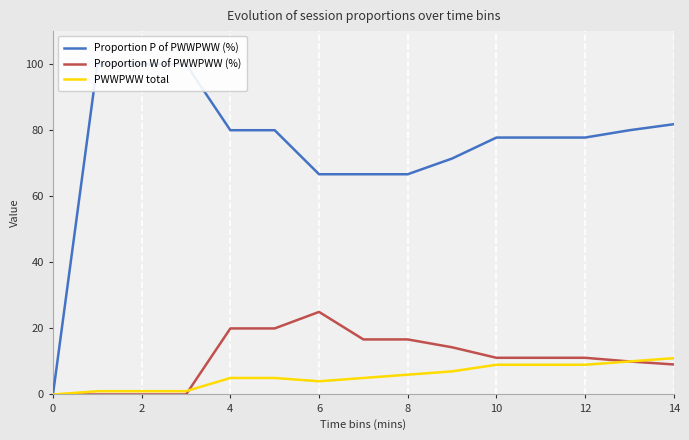

True or false: Proportion W of PWWPWW (%) and Proportion P of PWWPWW (%) intersect in this chart.

False